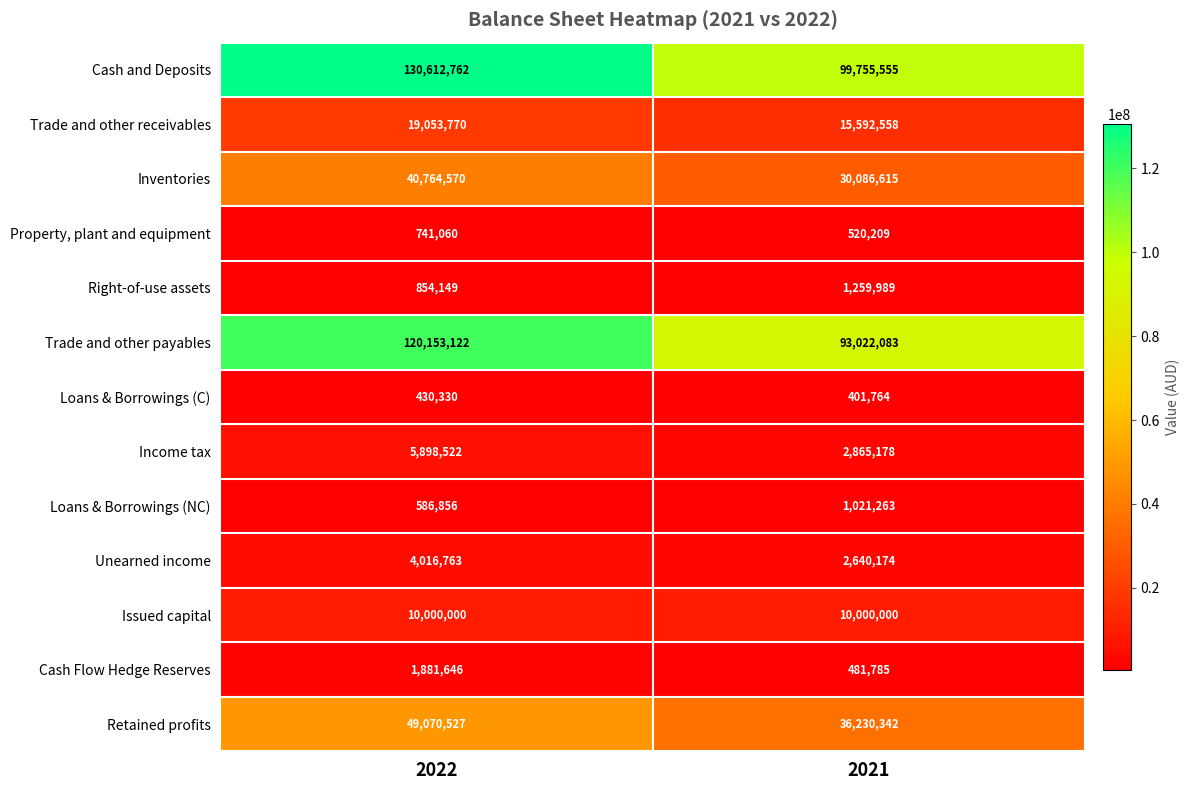

What is the difference between the Property, plant and equipment values at 2021 and 2022?

220851